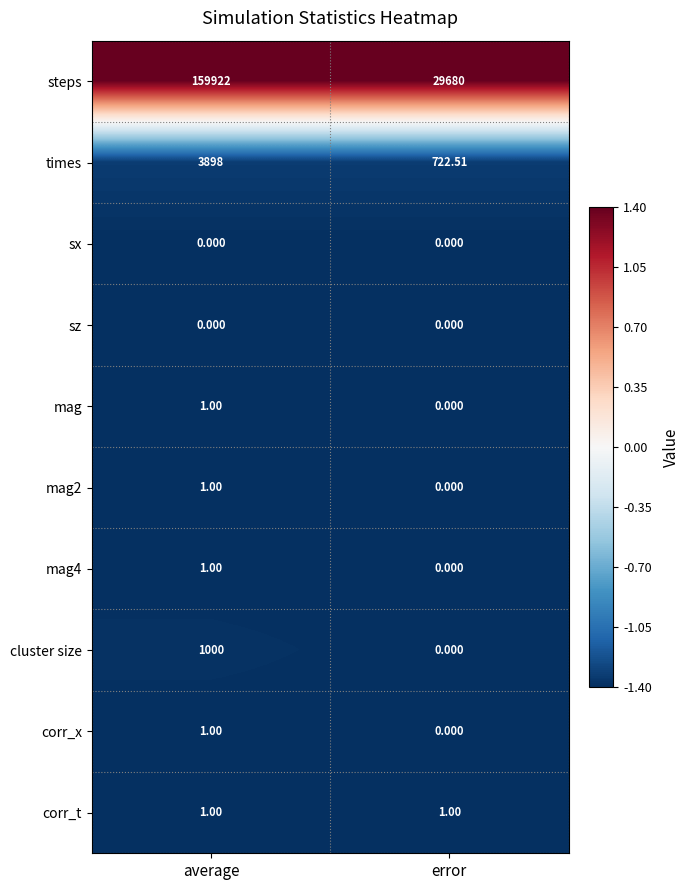

At how many categories does at least one series exceed 0?

2